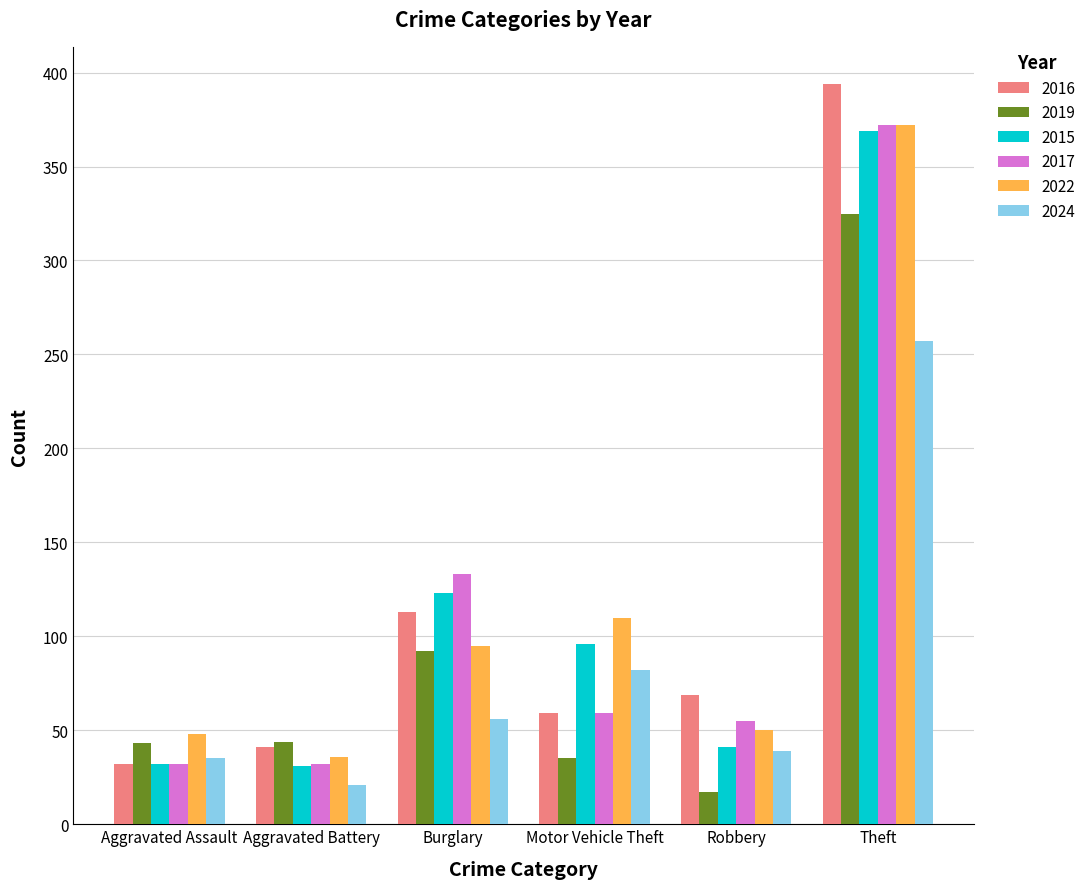

Is it true that 2022 equals 60 at Aggravated Battery?

False